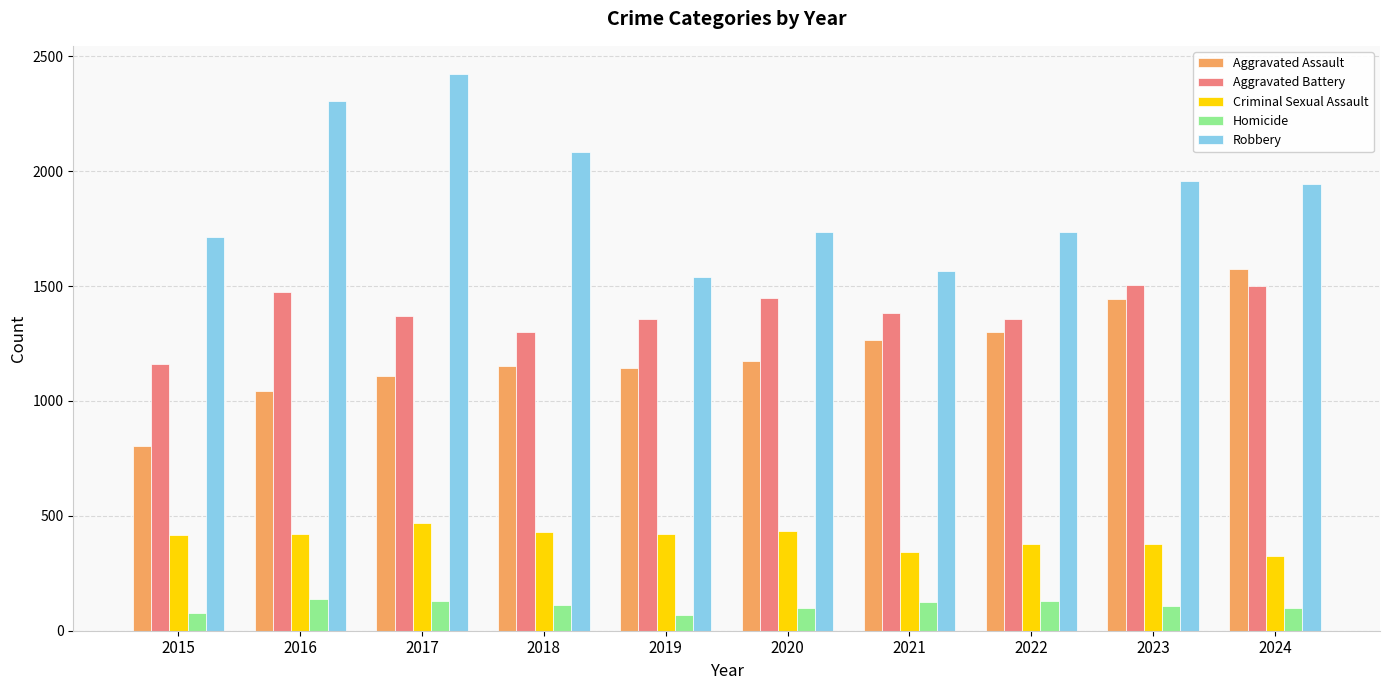

How many data points in Aggravated Assault are less than 1173?

5